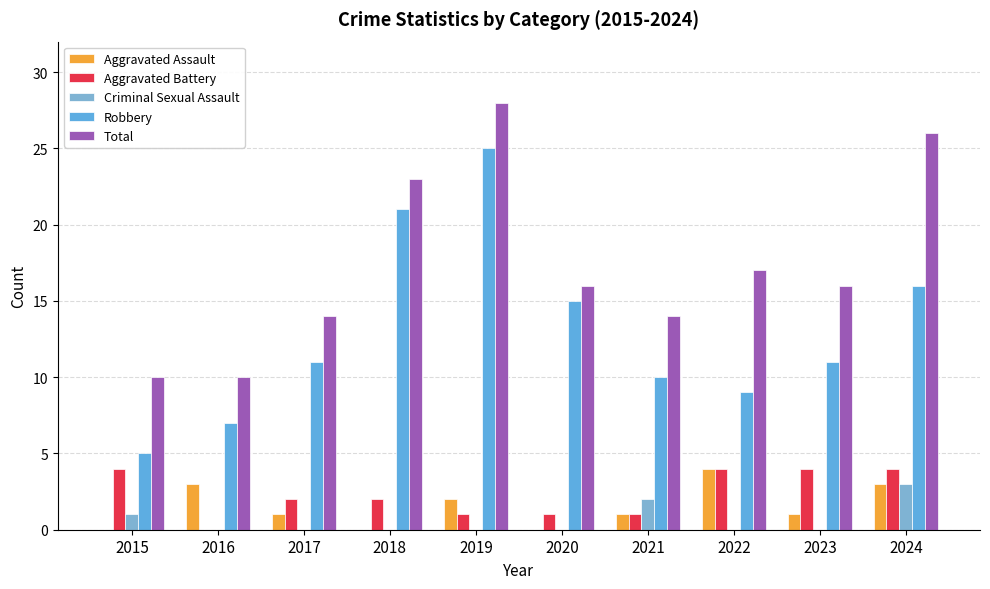

What is the average value of the Total series?

17